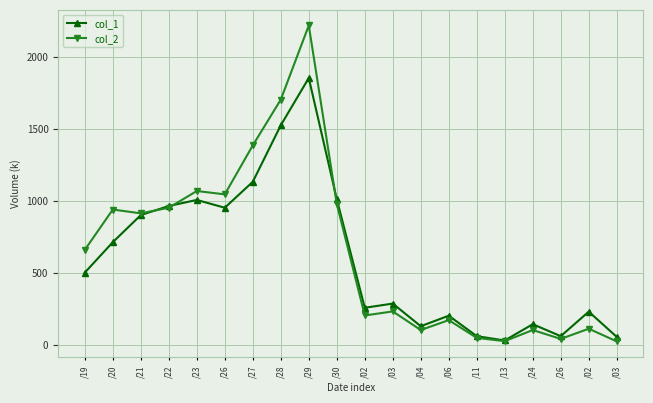

Count the number of data series in this chart.

2